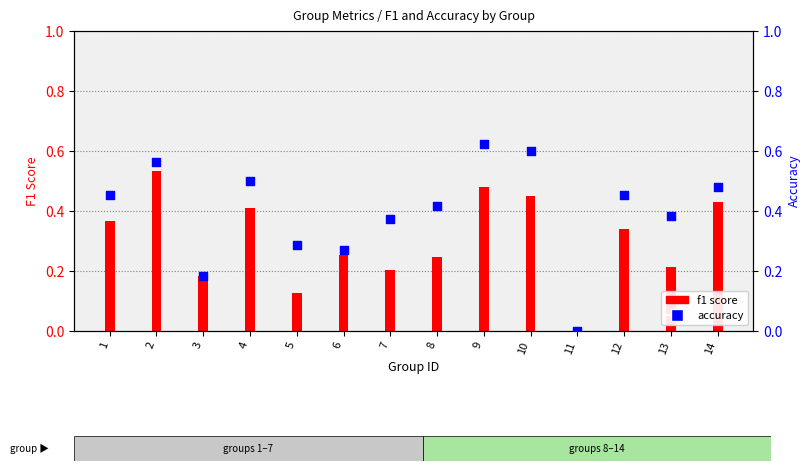

At which category is the sum across all series the highest?

9